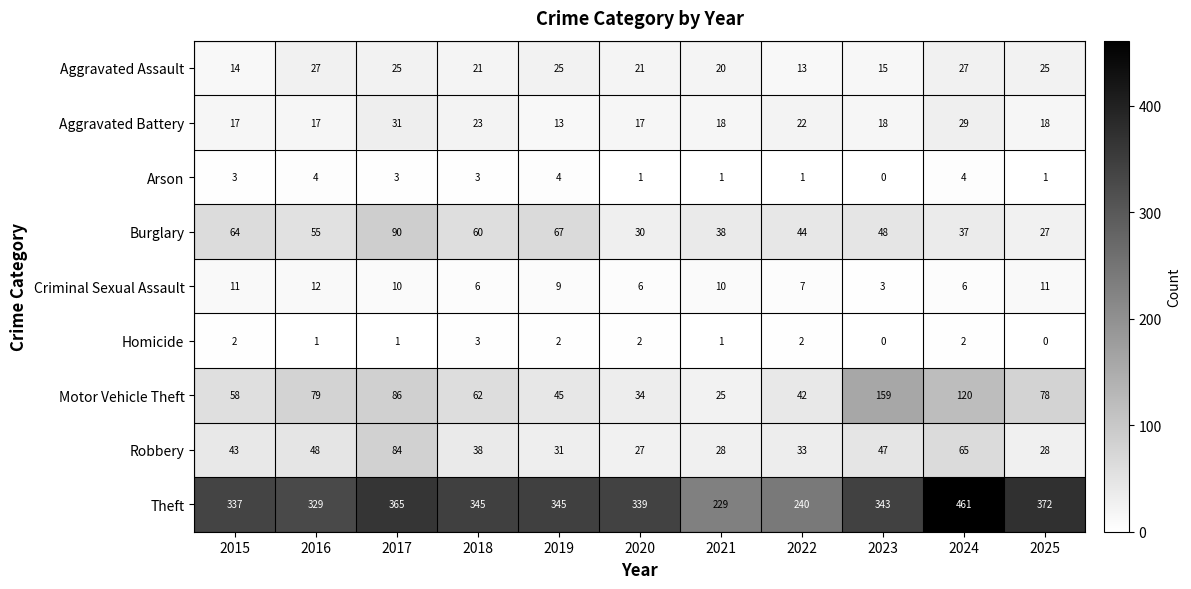

Which series has the largest total across all categories?

Theft